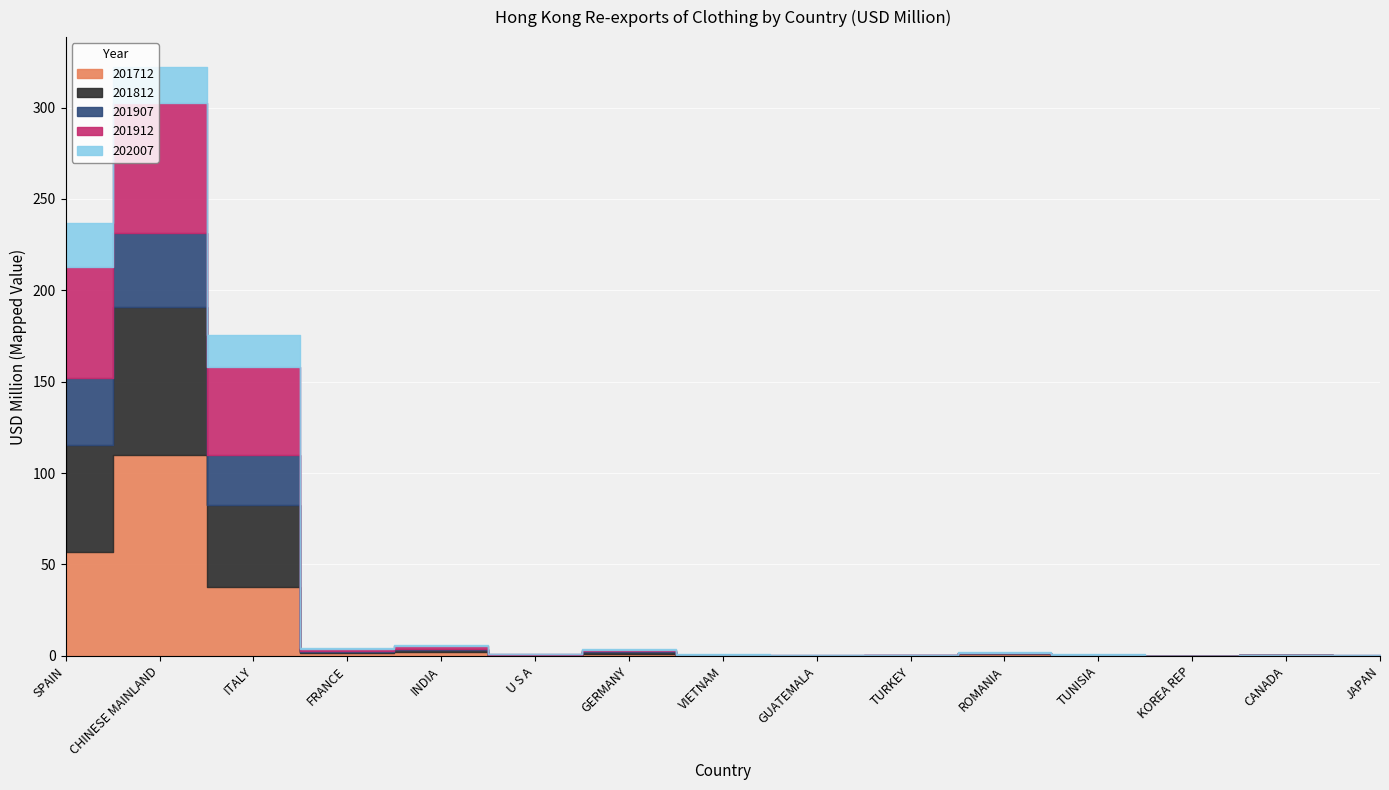

Which series has the largest total across all categories?

201712